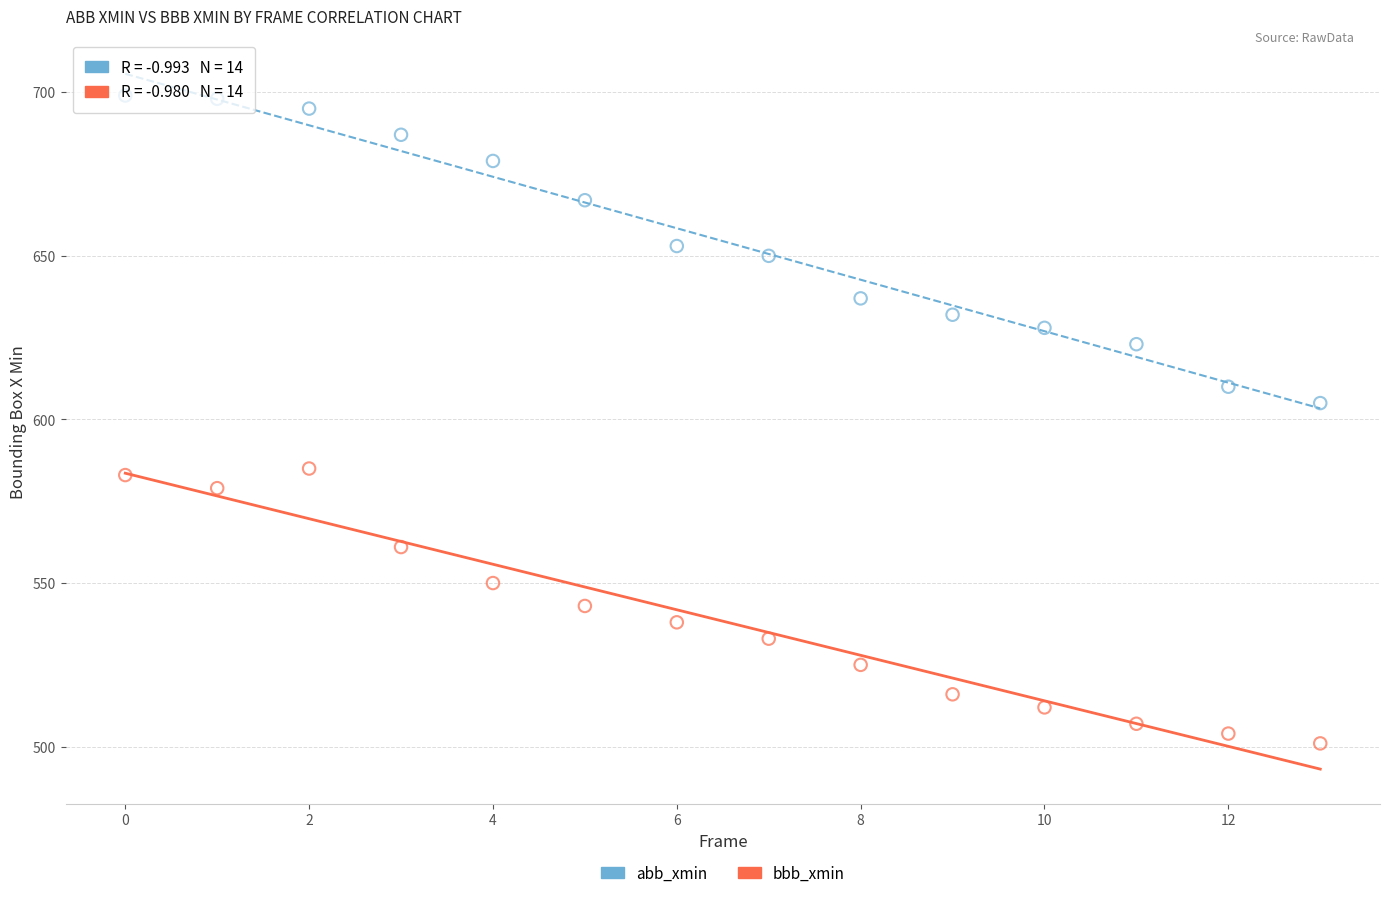

Across all data points, what is the range of Y values (max minus min)?

198